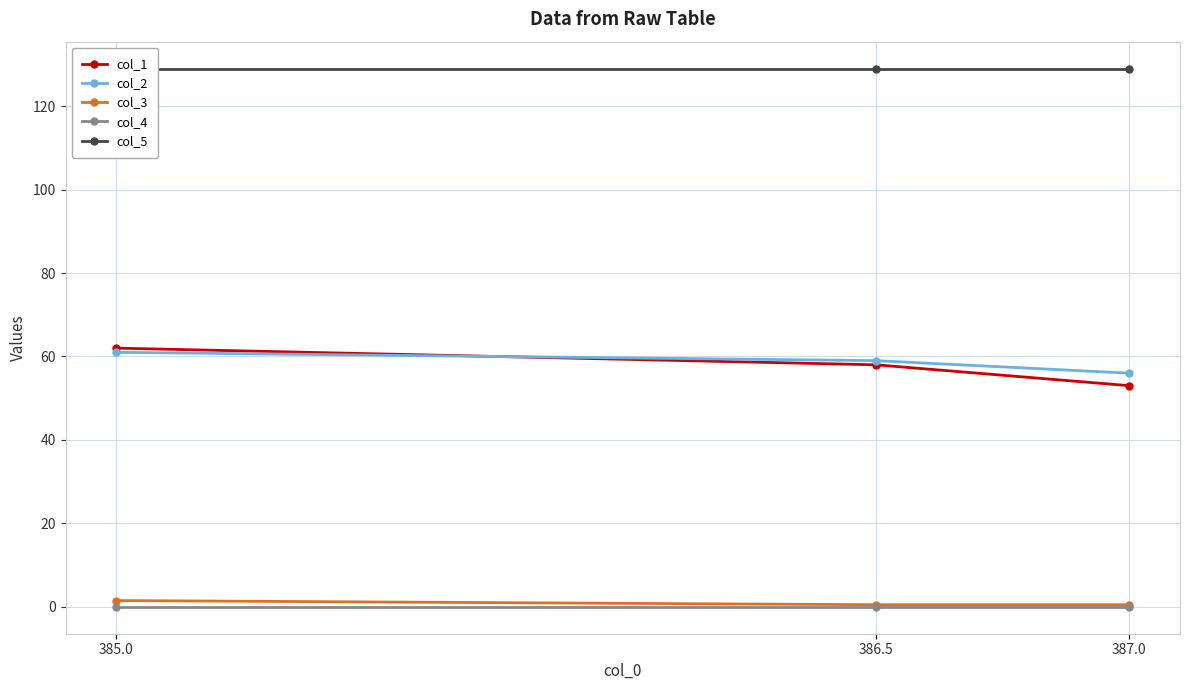

Which category has the highest value in the col_2 series?

385.0